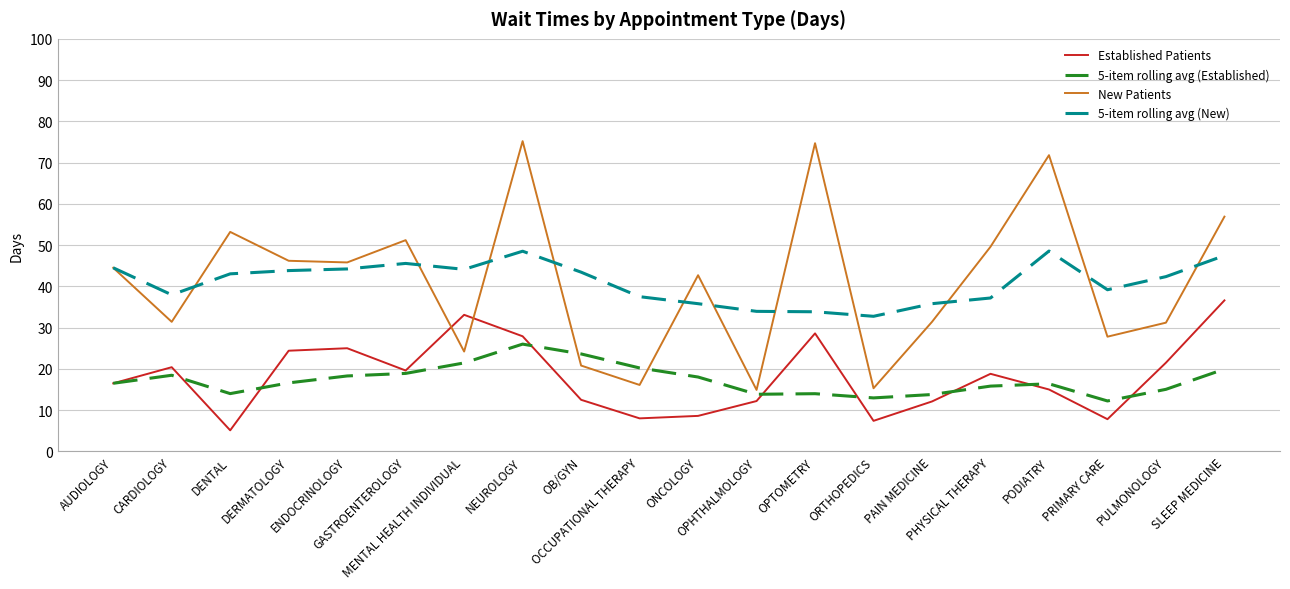

True or false: 5-item rolling avg (New) and Established Patients intersect in this chart.

False